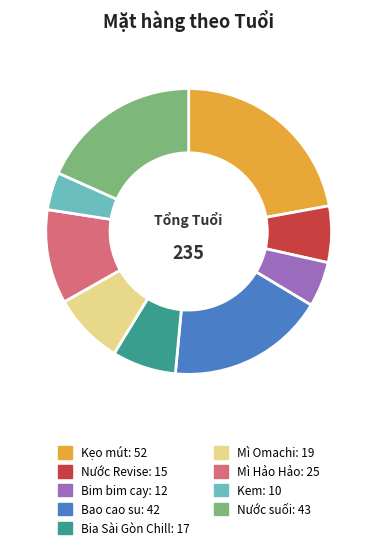

Do Bao cao su: 42 and Mì Hảo Hảo: 25 together represent more than half of the pie?

No